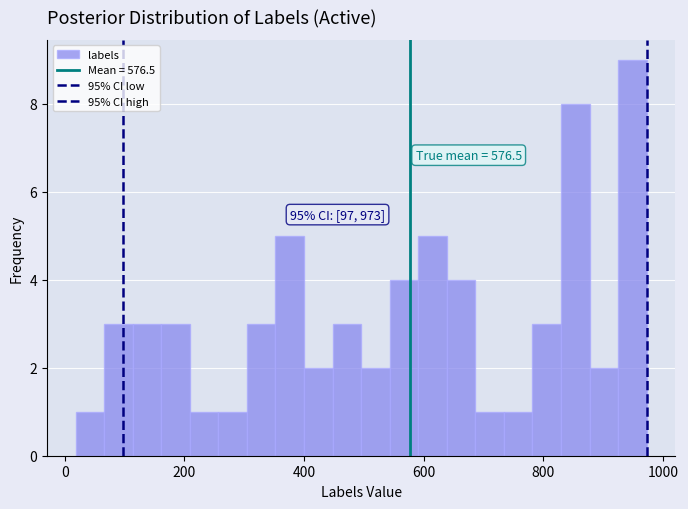

Read against the x-axis, roughly where is the centre of the tallest bar?

940